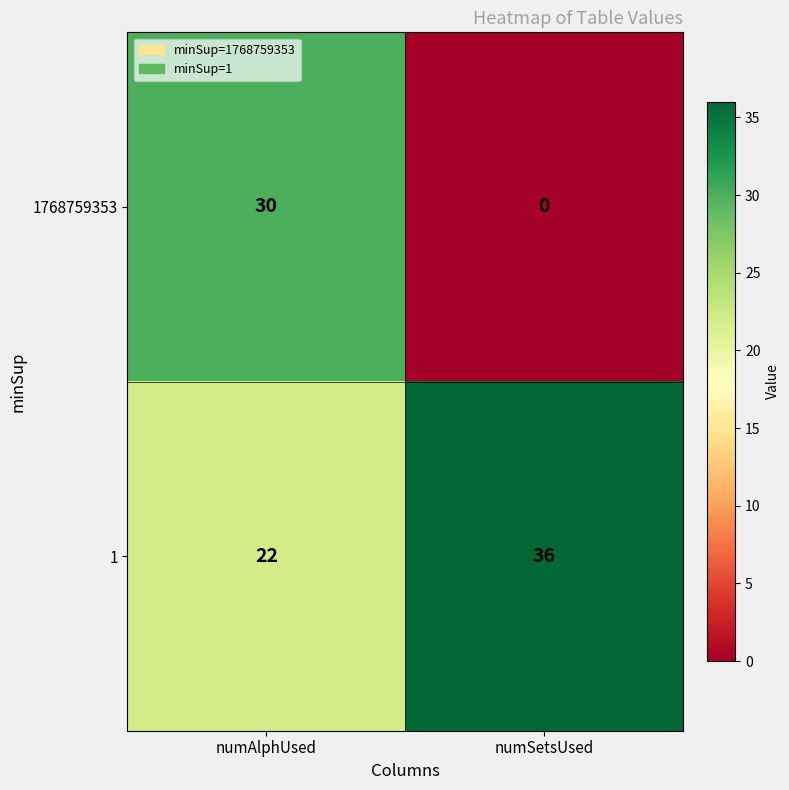

The value of 1 at numAlphUsed is 13. True or false?

False